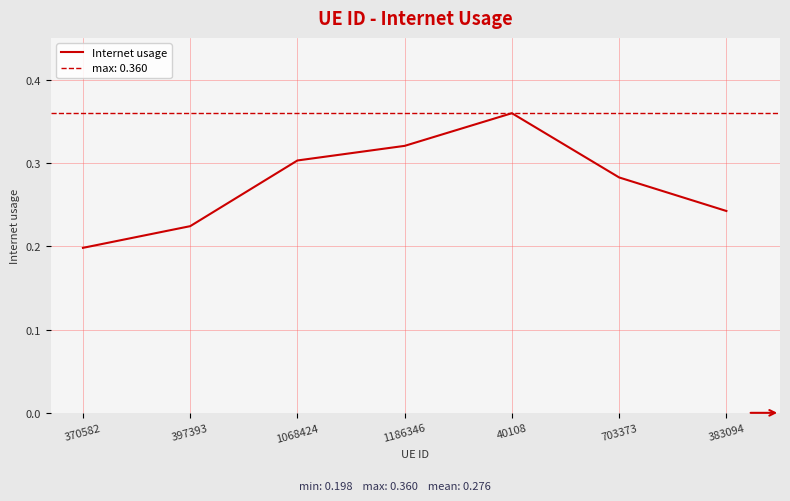

What is the difference between the maximum and minimum values?

0.2